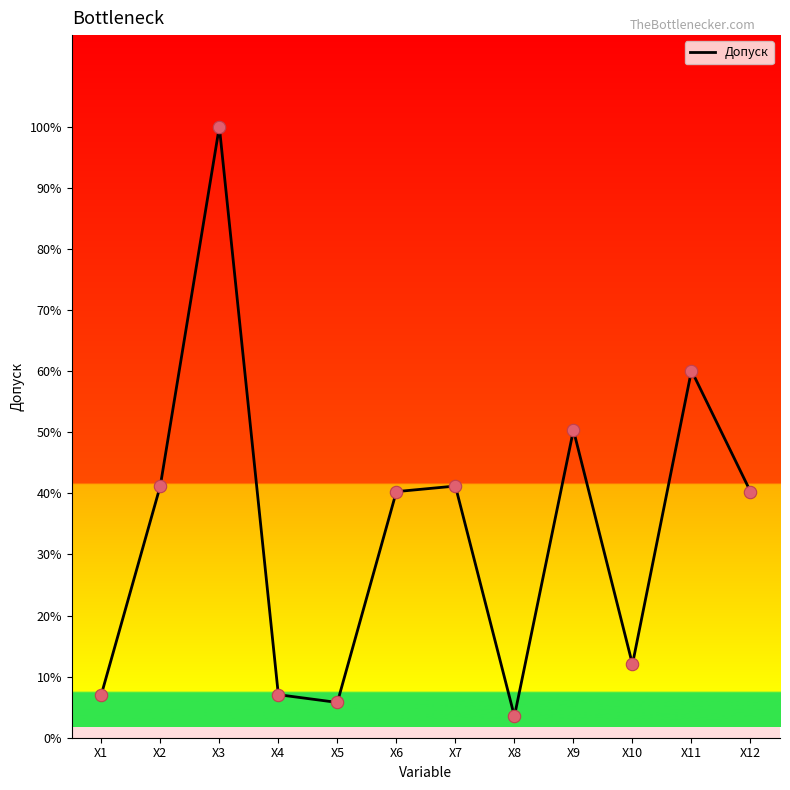

Is this an area chart (filled region under the line)?

No